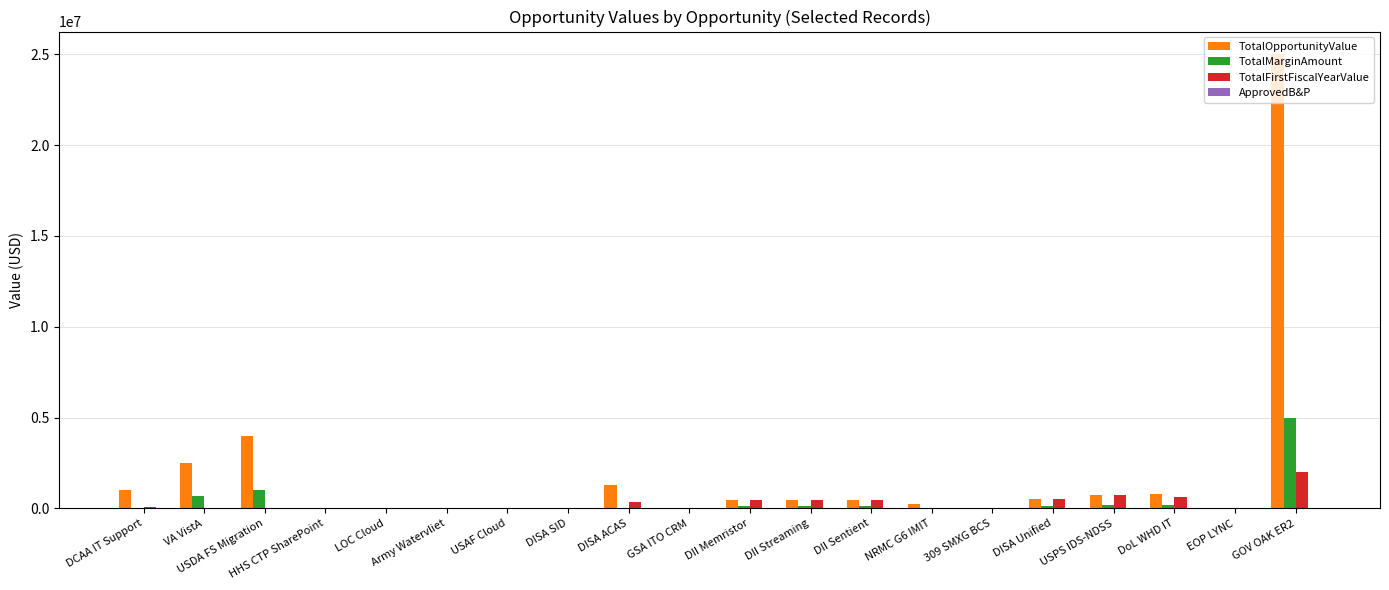

Which category has the highest value in the TotalFirstFiscalYearValue series?

GOV OAK ER2